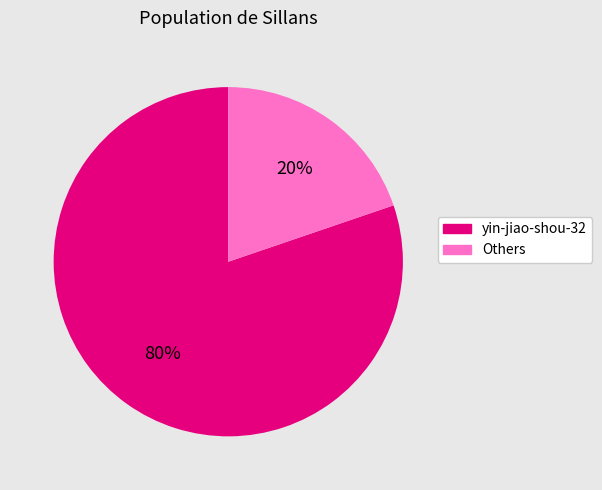

Is it true that Others is 5% of the pie?

False